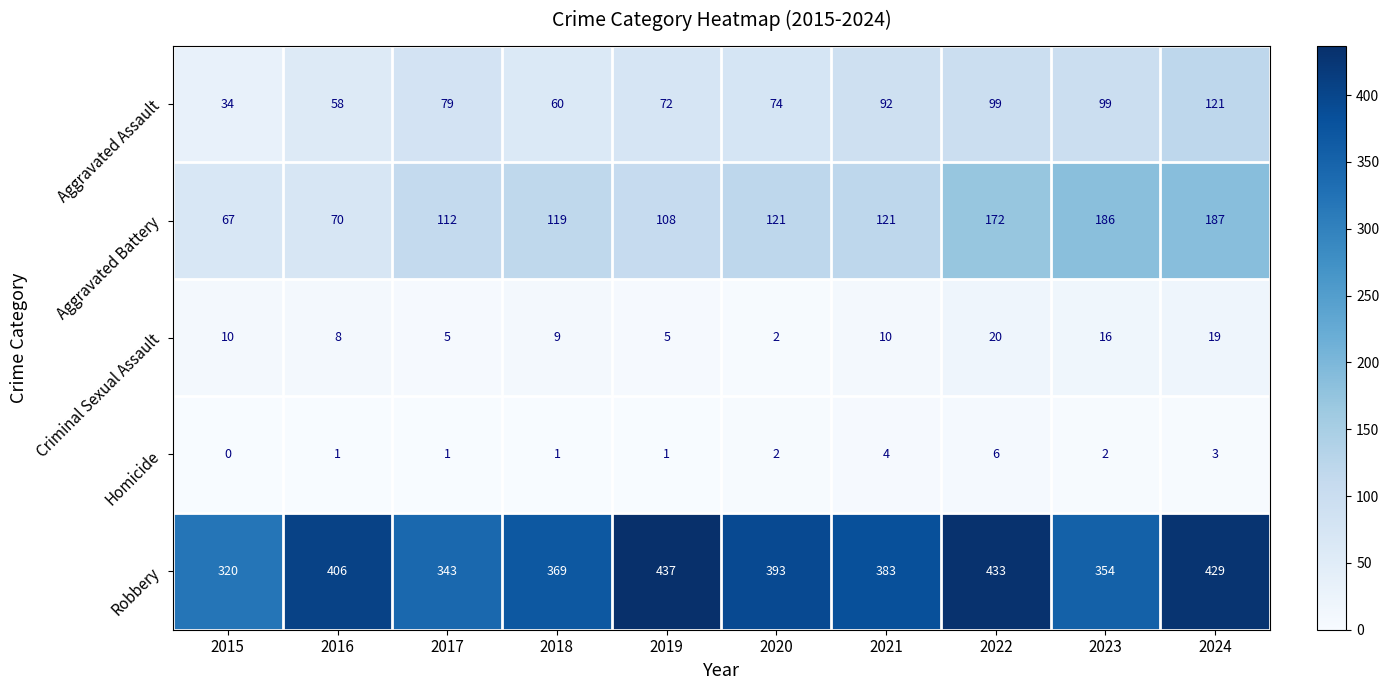

What is the difference between the maximum and minimum values in the Aggravated Battery series?

120